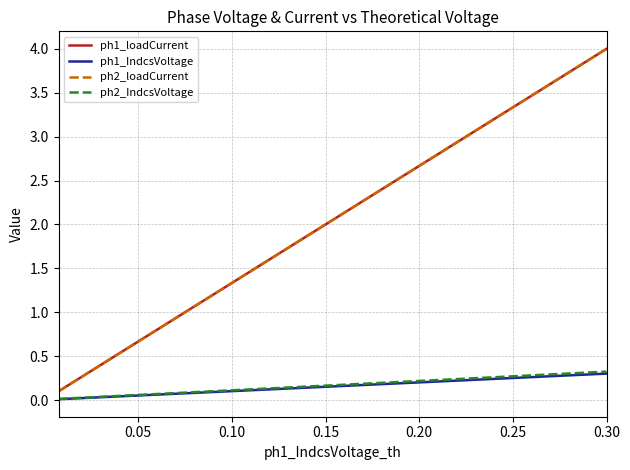

True or false: ph1_IndcsVoltage and ph2_loadCurrent cross at least once.

False